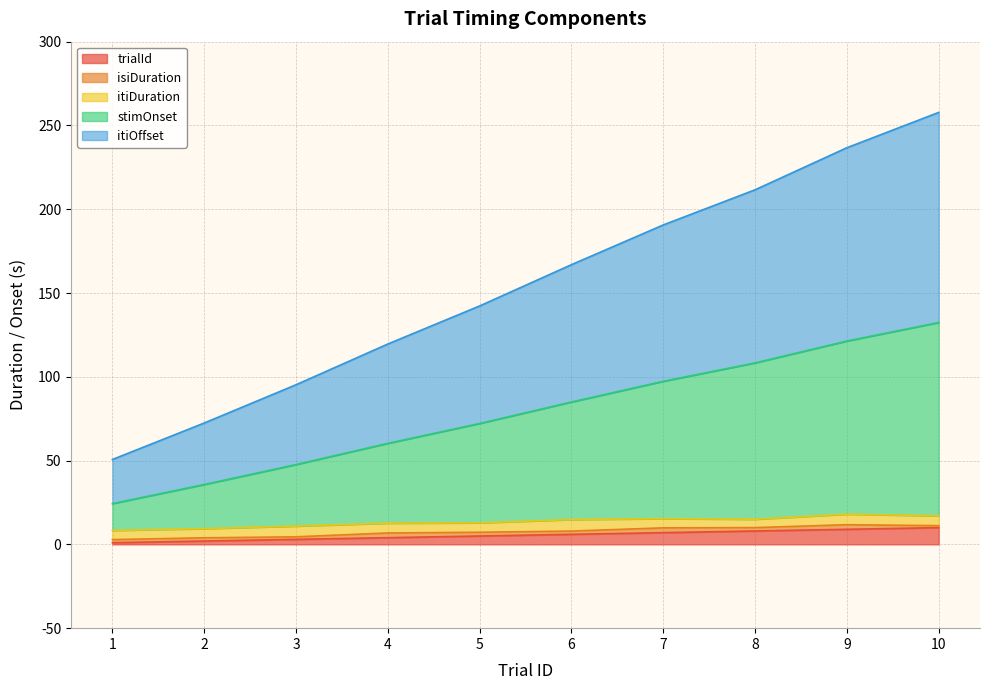

True or false: itiOffset has more than 1 interior local peaks.

False